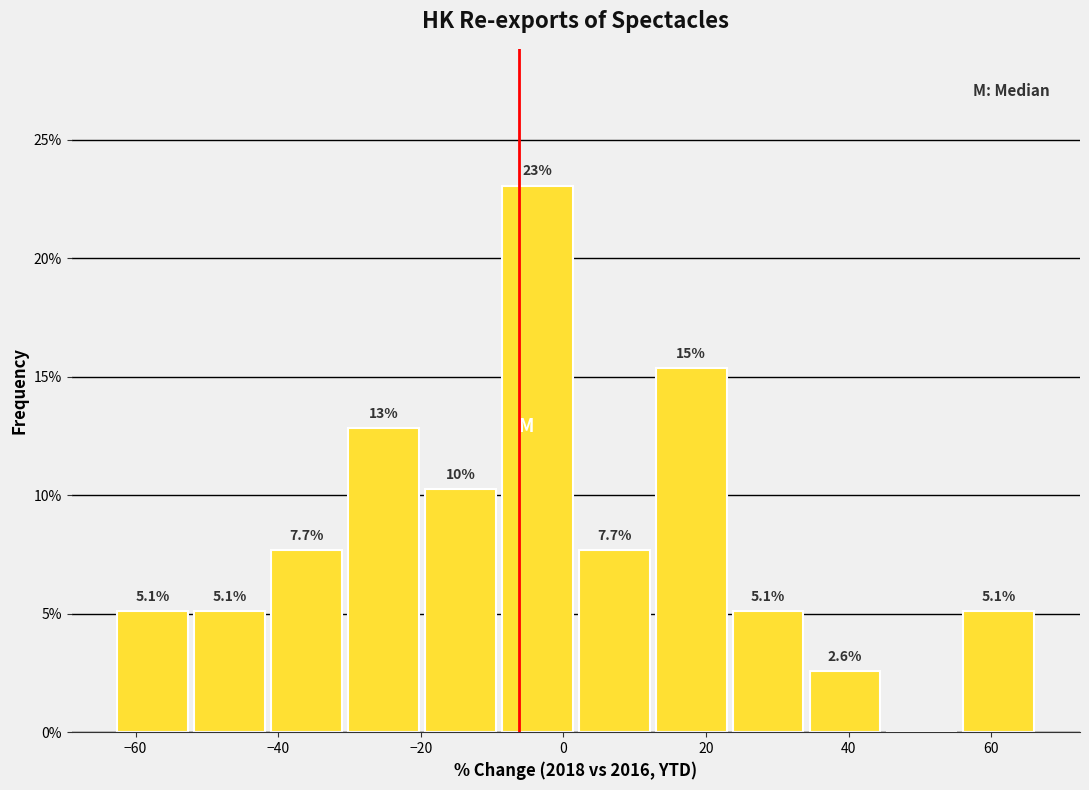

Which range on the x-axis has the tallest bar?

-10 to 2